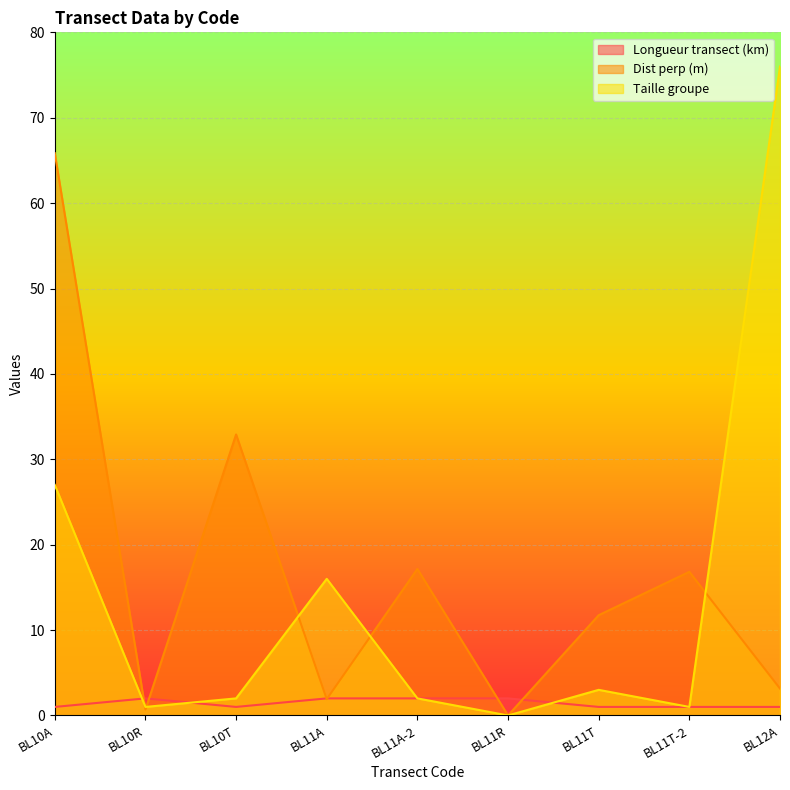

True or false: Taille groupe and Dist perp (m) cross at least once.

True